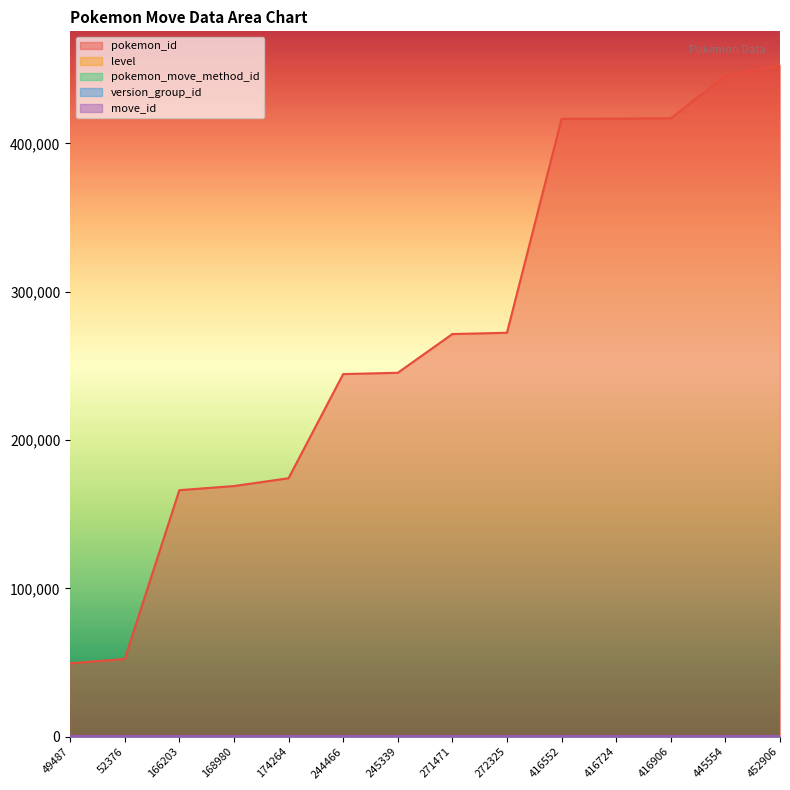

What is the value of the level point at the 13th from the left?

1